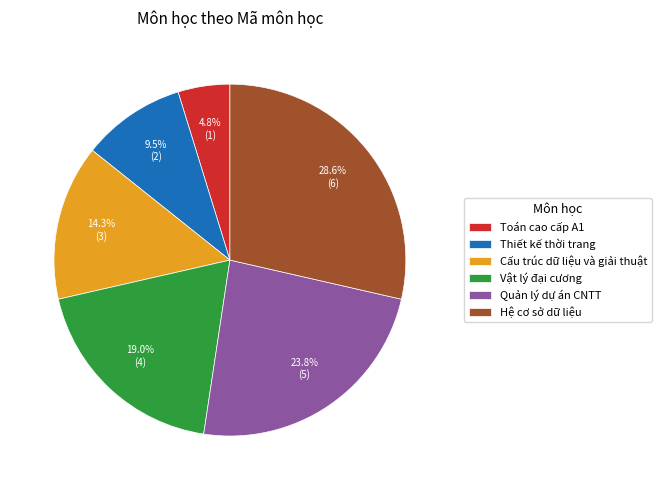

Does any single category account for the majority?

No